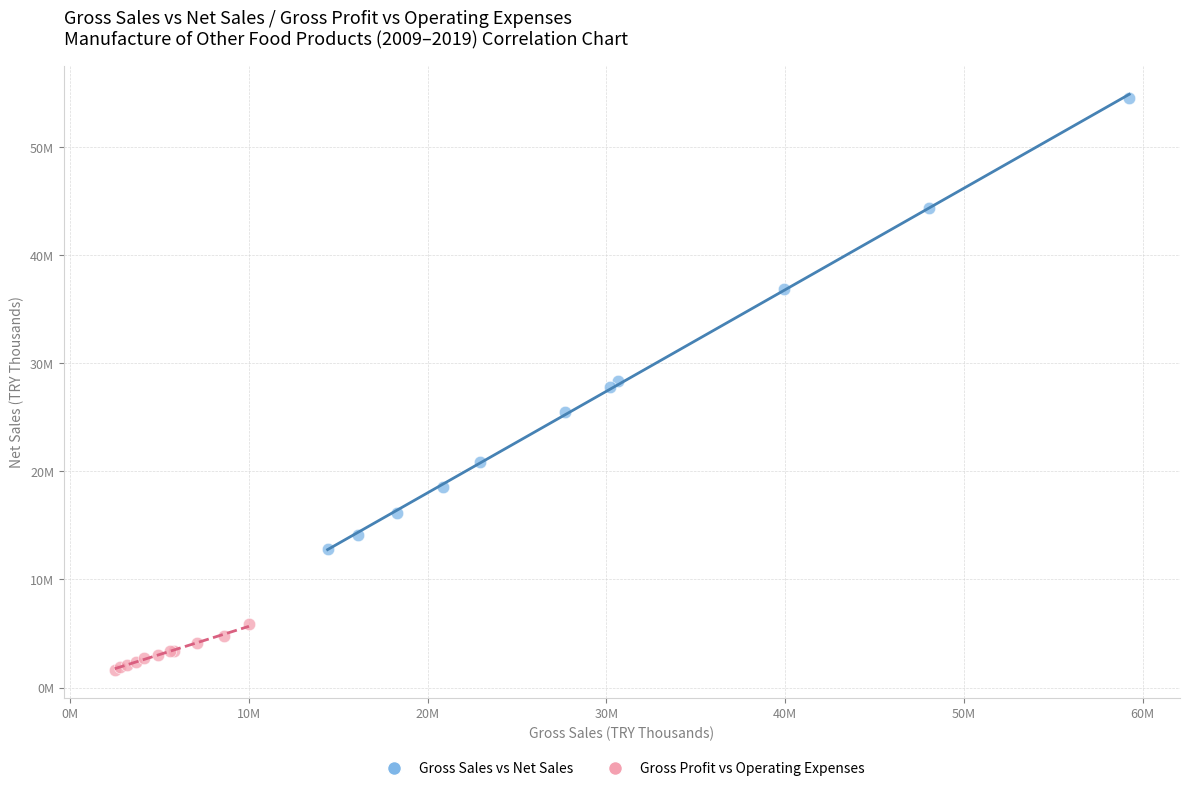

What are all the series names shown in the legend?

Gross Sales vs Net Sales, Gross Profit vs Operating Expenses